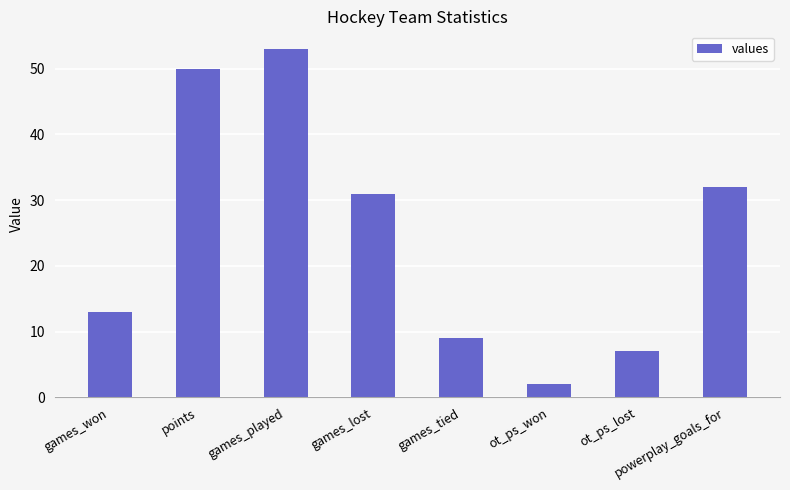

The chart shows a value of 31 at points. True or false?

False